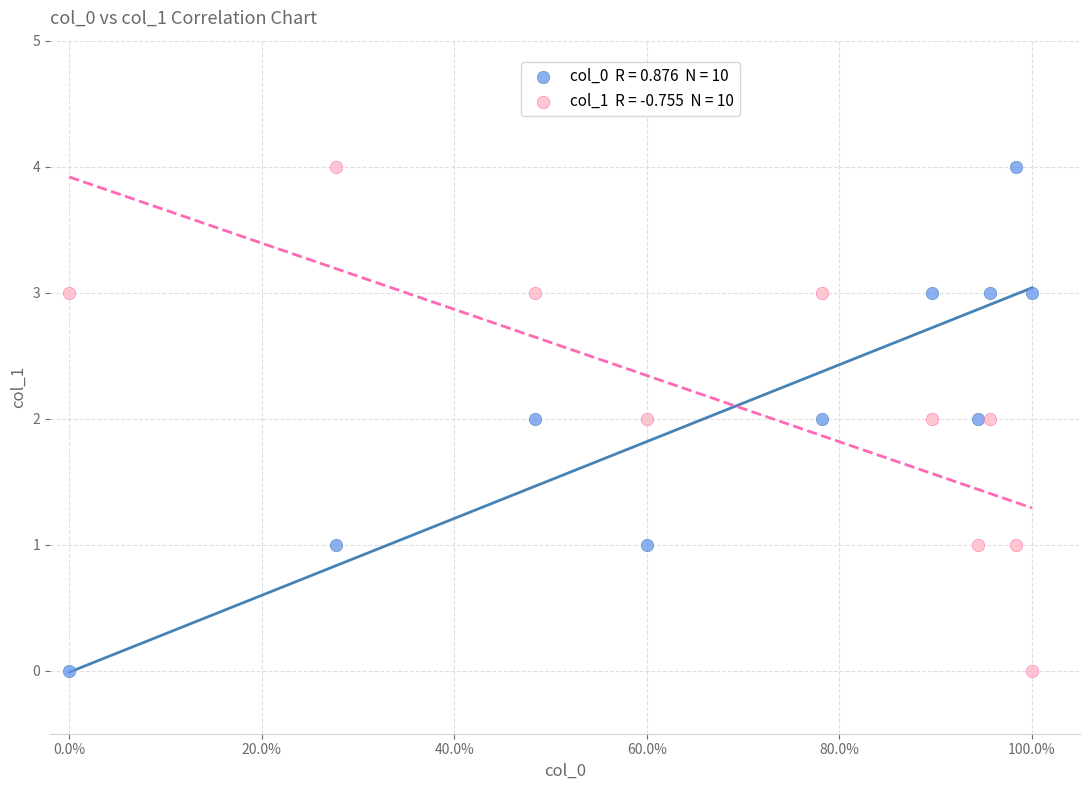

Across all data points, what is the range of Y values (max minus min)?

4